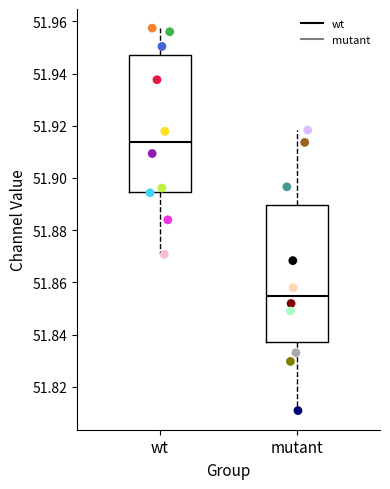

Reading left to right, transcribe this box plot: for each box, give where its median line is, the range the box spans, and where its two whiskers end, as read against the y-axis. The values are not printed on the chart, so give them approximately, as read against the axis.

wt: median 51.914, box 51.894 to 51.948, whiskers 51.870 to 51.958
mutant: median 51.854, box 51.838 to 51.890, whiskers 51.810 to 51.918